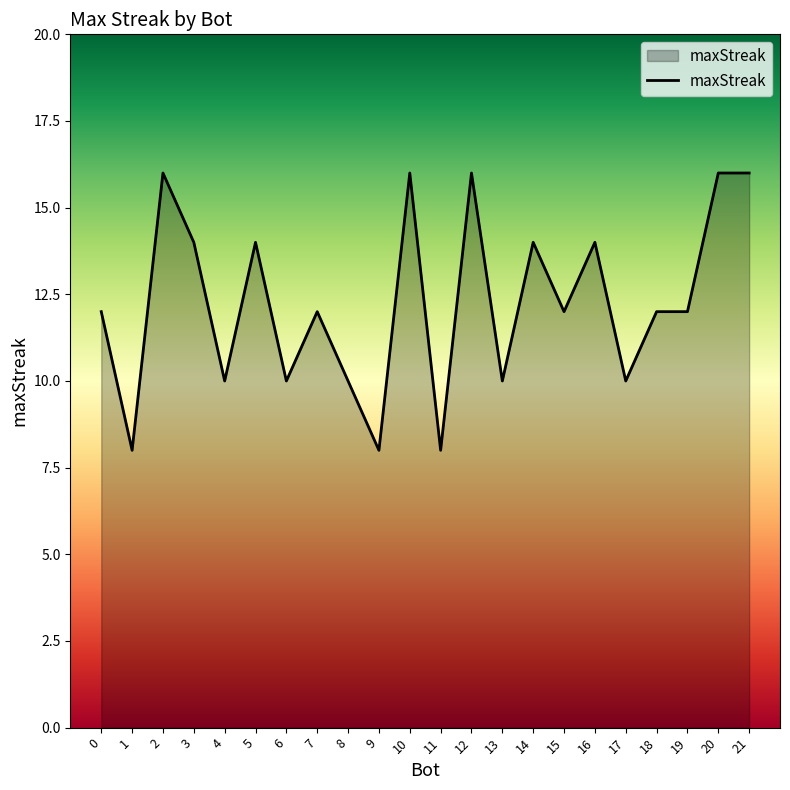

What is the approximate value at 18?

12